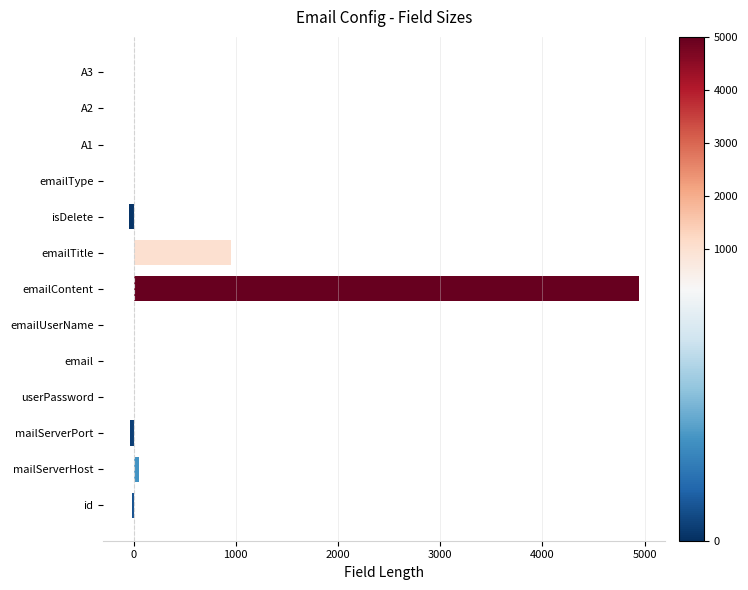

What is the maximum value shown in the chart?

4950